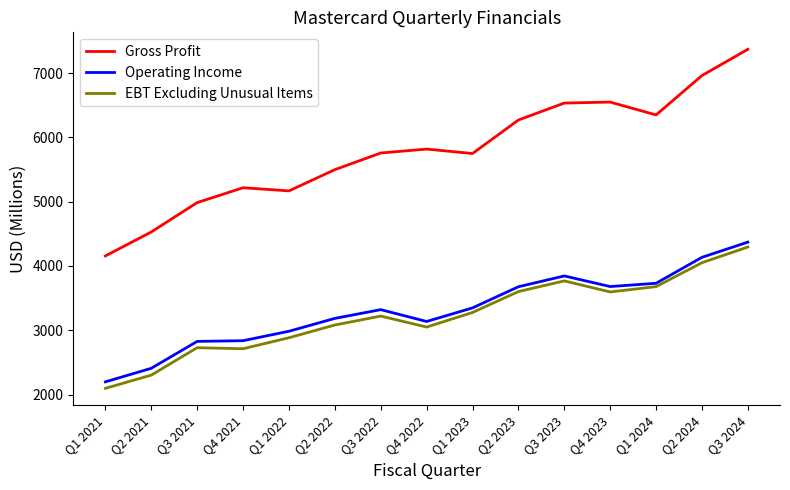

What is the maximum value shown in the chart?

7369